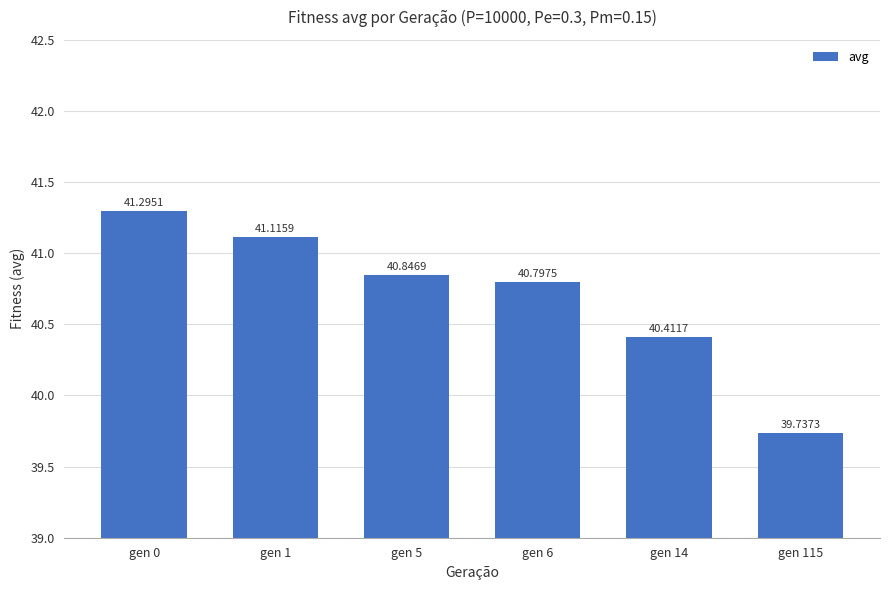

What is the change in value from gen 6 to gen 14?

-0.4